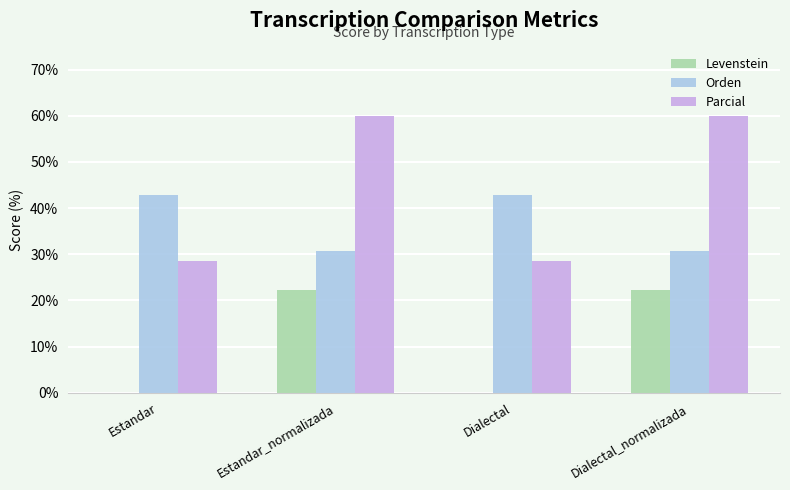

What is the approximate value of Orden at Estandar?

42.9